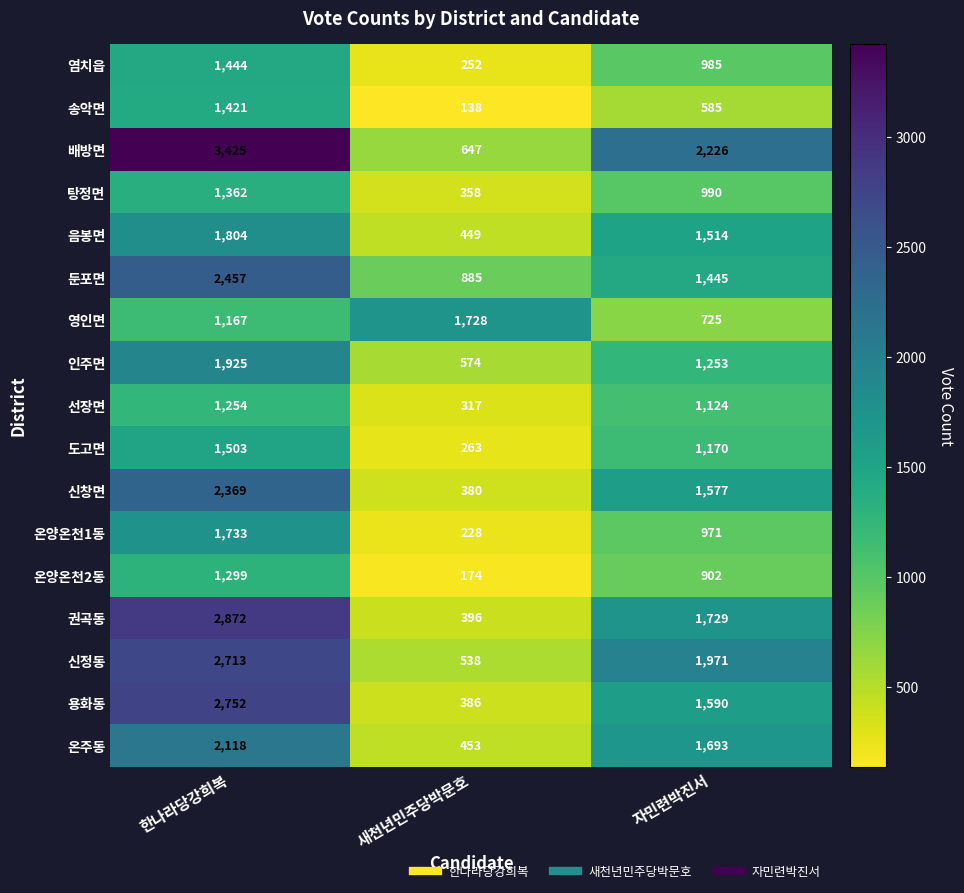

At how many categories does at least one series exceed 1282?

3